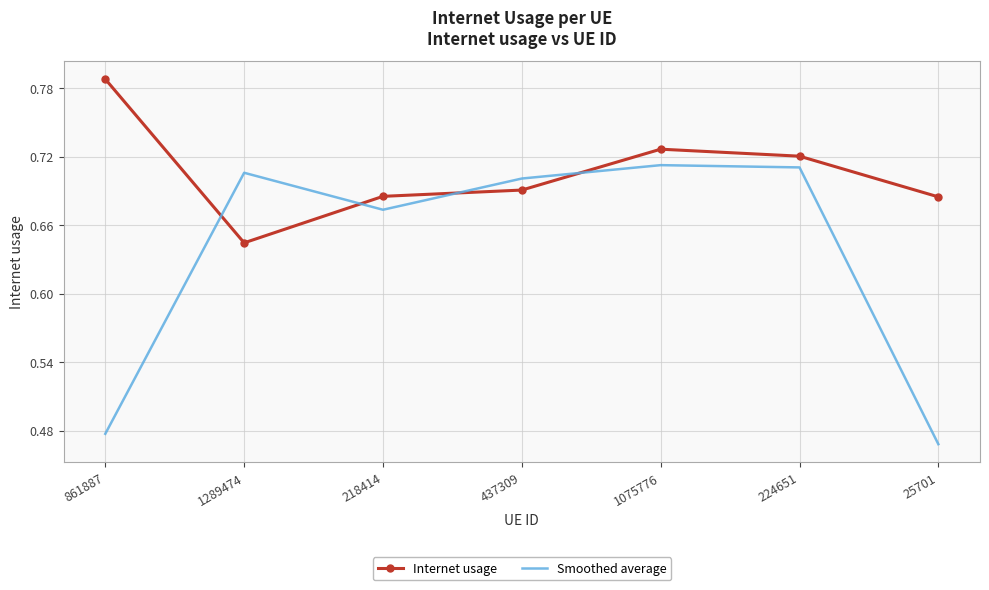

Rank the series by their maximum value, from lowest to highest.

Smoothed average, Internet usage